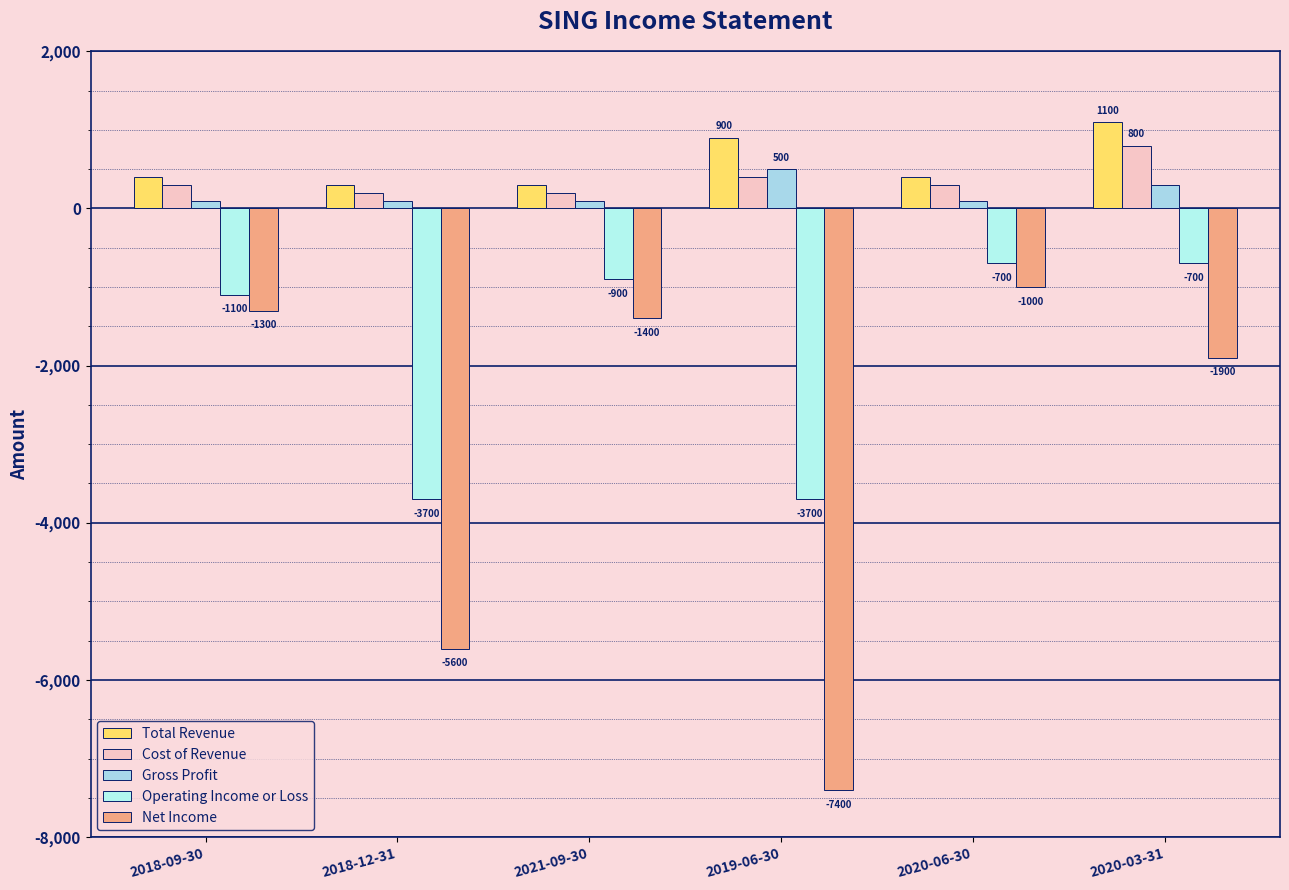

List the labels in order of Cost of Revenue value, smallest first.

2018-12-31, 2021-09-30, 2018-09-30, 2020-06-30, 2019-06-30, 2020-03-31